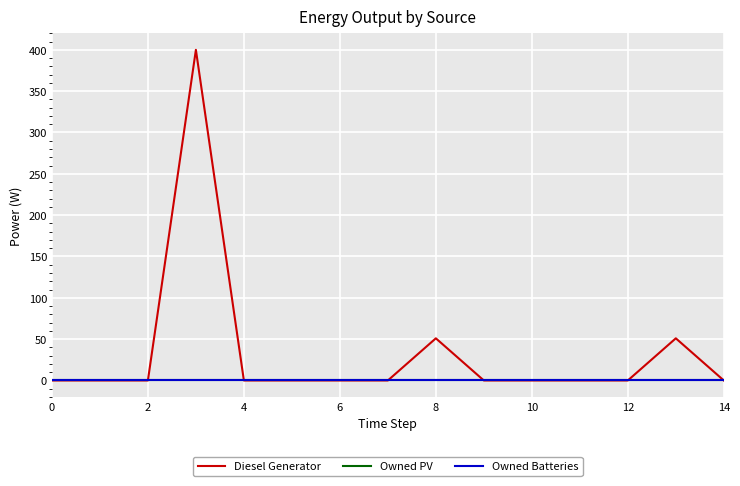

True or false: Diesel Generator and Owned PV cross at least once.

False